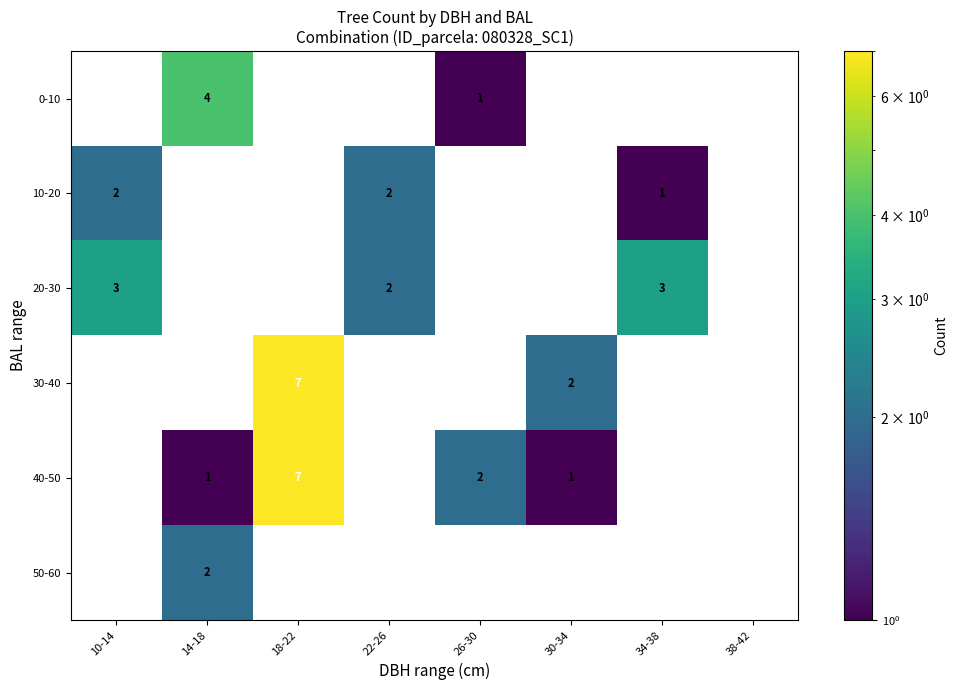

How many data points in 30-40 are above 0?

2